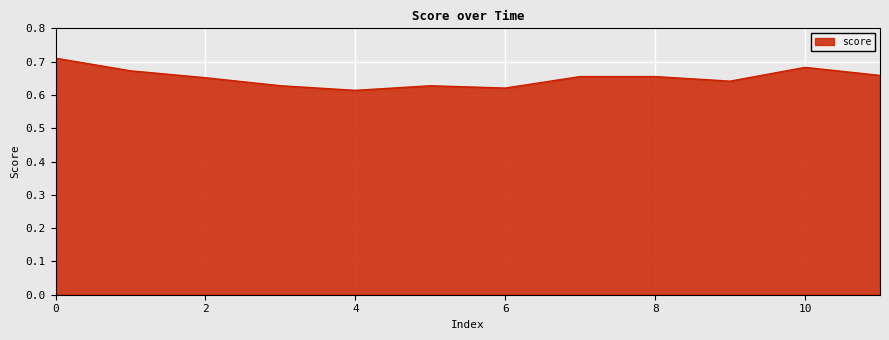

Is this an area chart (filled region under the line)?

Yes